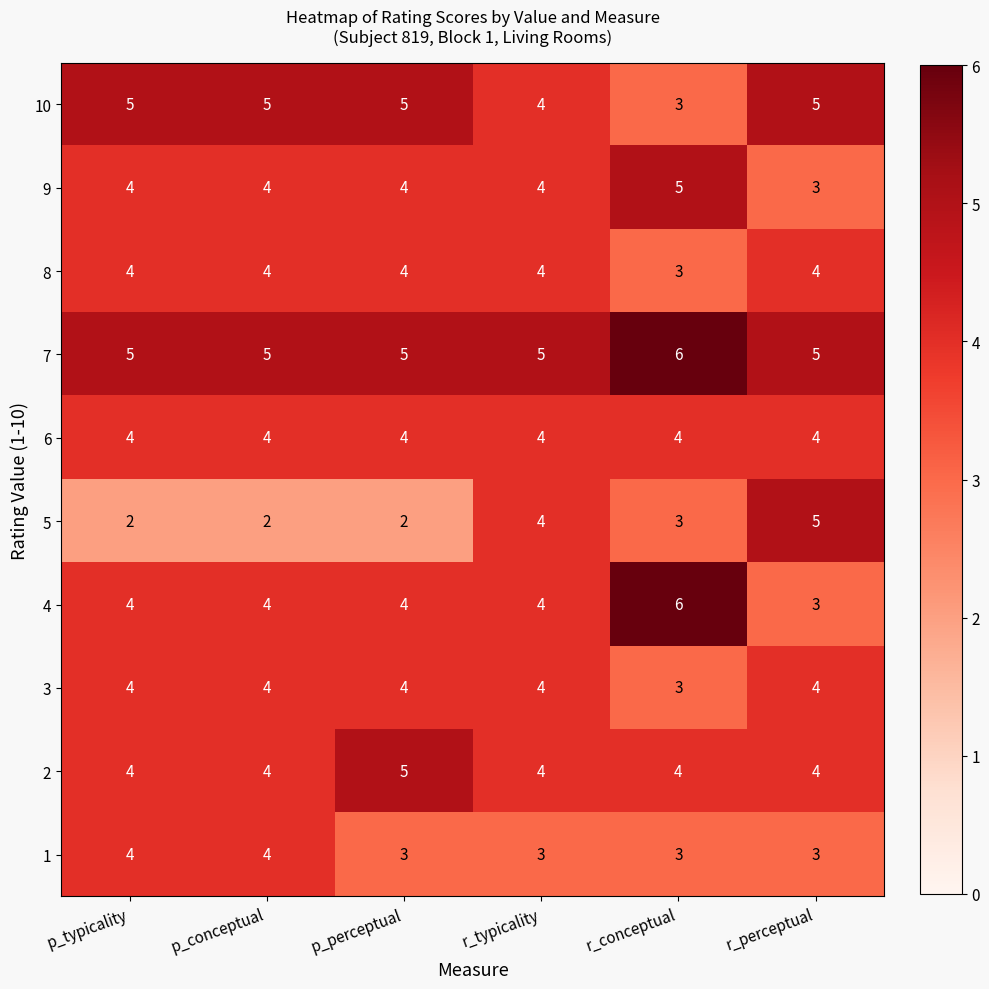

What is the difference between the maximum and minimum values in the 5 series?

3